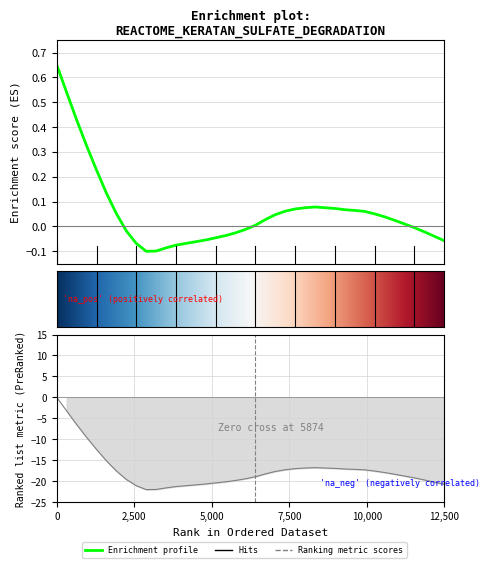

What is the average value?

0.1